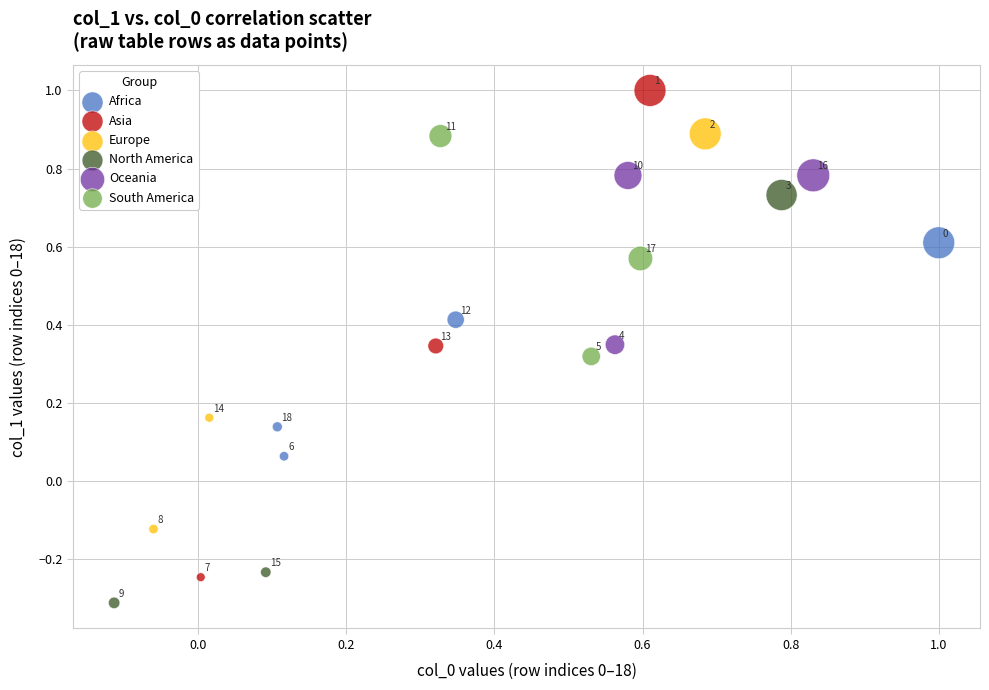

Which series has the largest Y range (max minus min)?

Asia